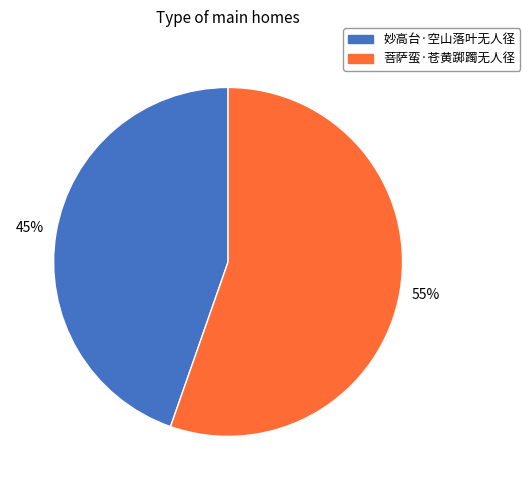

Between 菩萨蛮·苍黄踯躅无人径 and 妙高台·空山落叶无人径, which is larger?

菩萨蛮·苍黄踯躅无人径